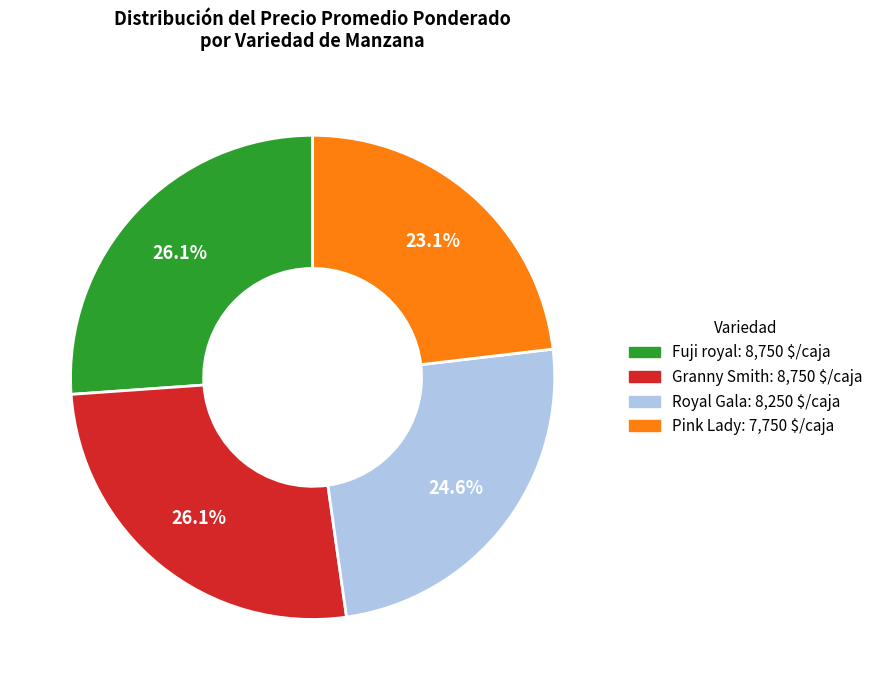

To the nearest percent, what is the difference between the largest and smallest slice percentages?

3%